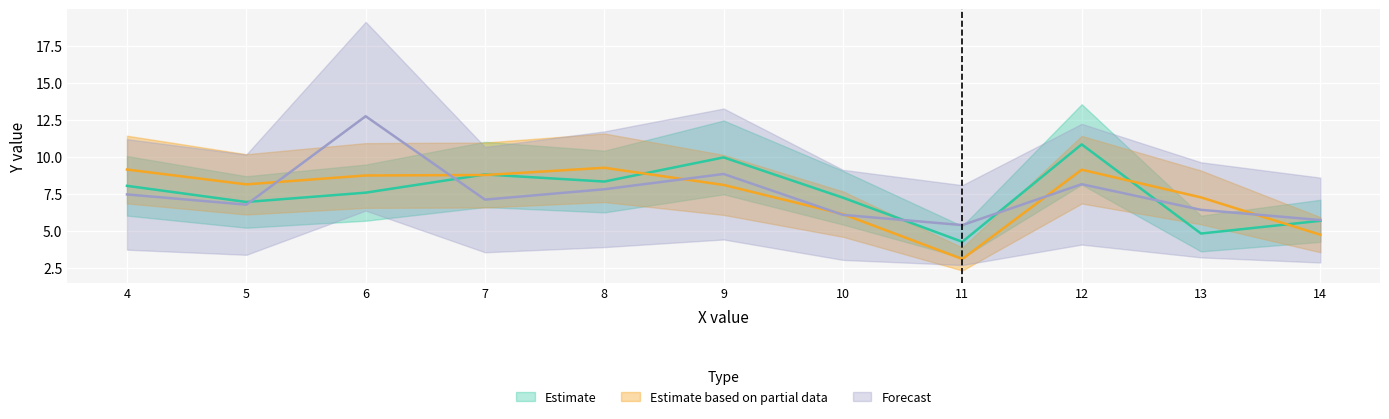

What is the sum of all Forecast values?

82.5